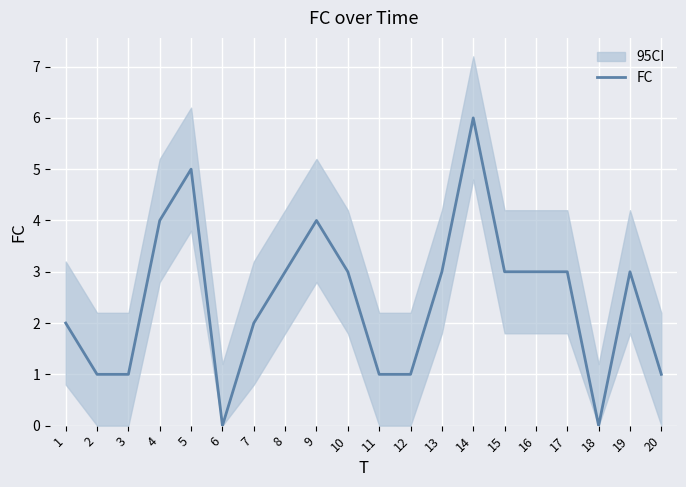

Where is the data nearest to the value 3?

8